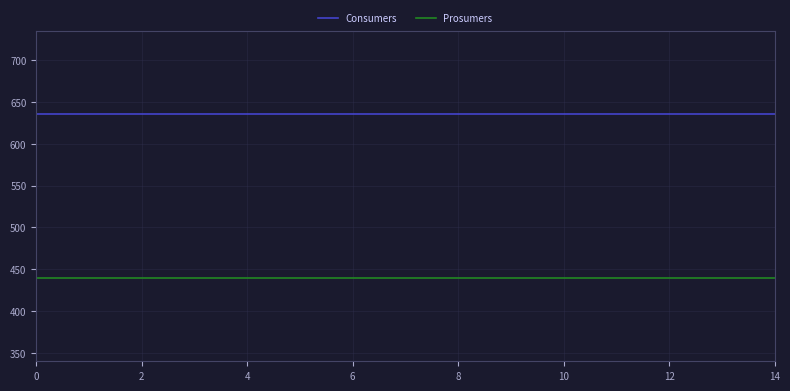

Reading left to right, extract all data points from this chart.

Consumers: 635	635	635	635	635	635	635	635	635	635	635	635	635	635	635
Prosumers: 440	440	440	440	440	440	440	440	440	440	440	440	440	440	440